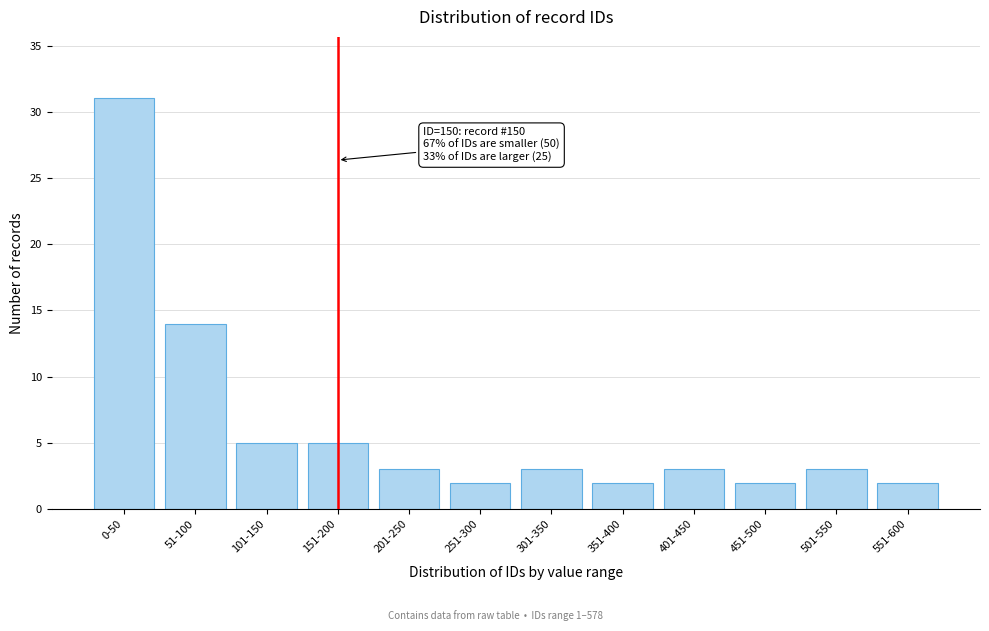

Reading left to right, what are all the values shown in this chart?

0-50=31	51-100=14	101-150=5	151-200=5	201-250=3	251-300=2	301-350=3	351-400=2	401-450=3	451-500=2	501-550=3	551-600=2